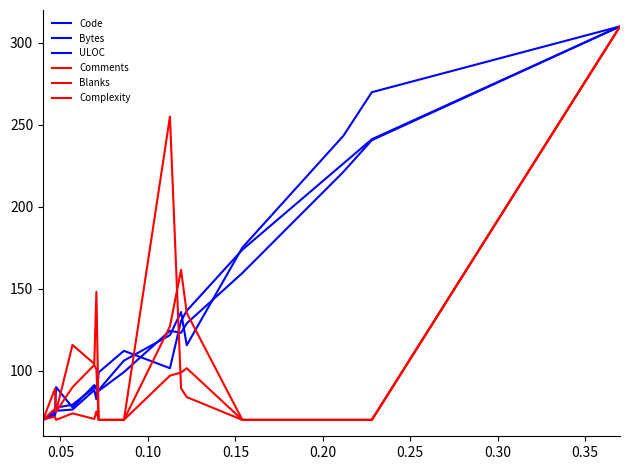

Reading left to right, what are all the values shown in this chart?

Code: 70.0	72.6	75.5	76.3	88.2	82.6	99.0	112.1	101.5	130.3	136.5	173.8	226.3	241.2	310.0
Bytes: 70.0	74.1	90.0	77.6	91.2	88.8	88.2	106.2	121.7	135.8	115.5	175.1	243.2	269.9	310.0
ULOC: 70.0	76.1	77.5	79.2	89.7	90.9	87.7	99.1	124.3	123.1	128.9	159.6	221.2	240.6	310.0
Comments: 70.0	89.0	75.1	115.7	104.2	148.0	70.0	70.0	254.9	89.2	83.9	70.0	70.0	70.0	310.0
Blanks: 70.0	76.8	75.0	89.9	103.5	100.8	70.0	70.0	127.1	161.5	135.2	70.0	70.0	70.0	310.0
Complexity: 70.6	71.9	70.0	74.0	70.6	75.1	70.0	70.0	97.0	98.9	101.5	70.0	70.0	70.0	310.0